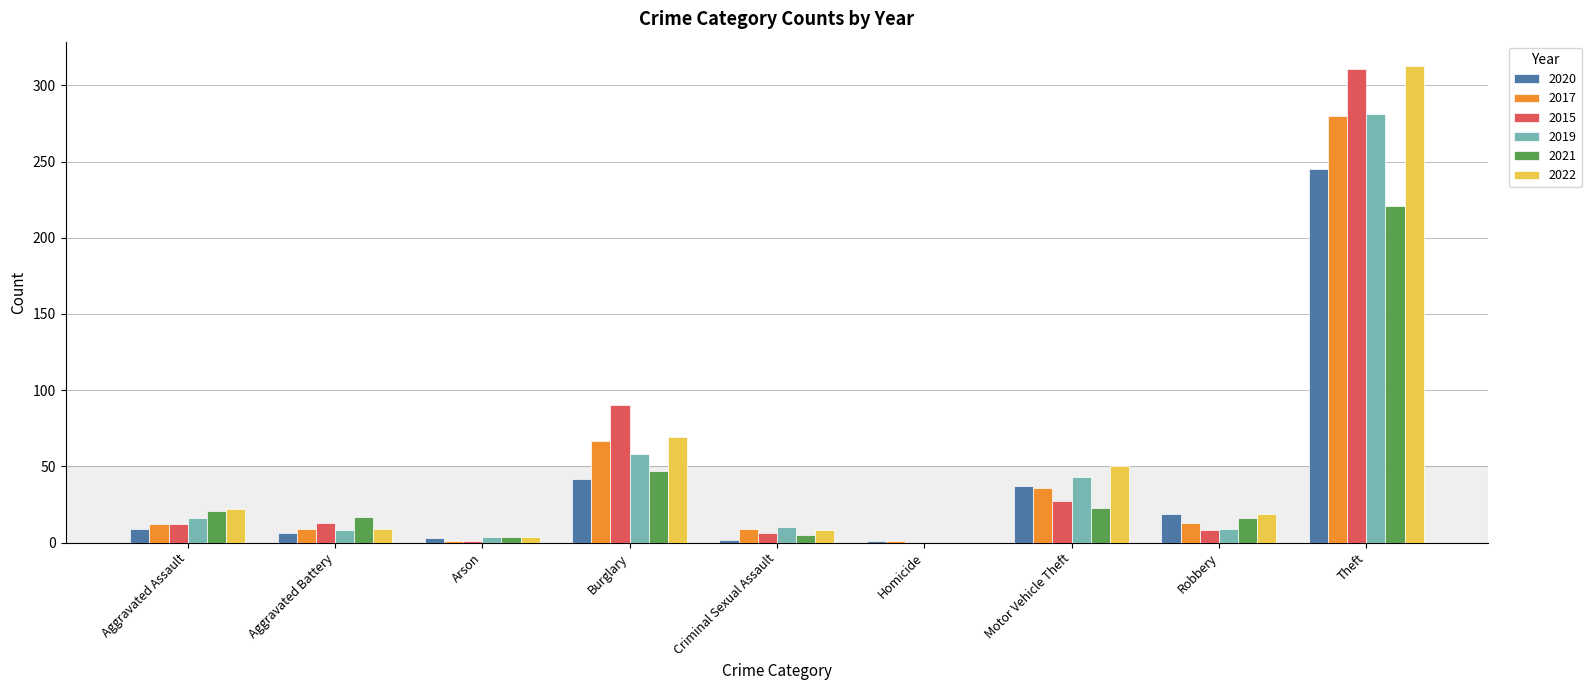

Where is 2021 nearest to the value 110?

Burglary